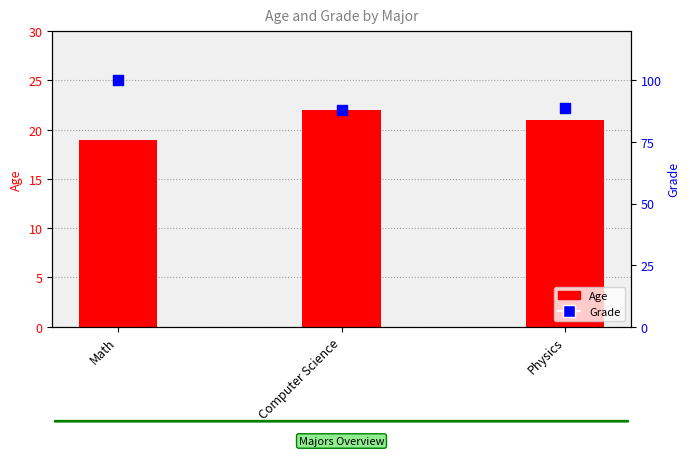

Is the value of Age at Computer Science greater than the value of Grade at Physics?

No